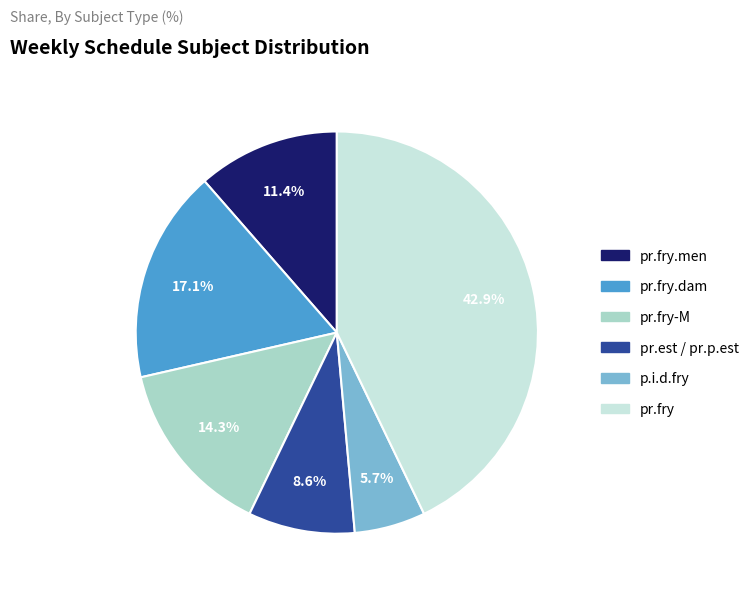

To the nearest percent, what is the average slice percentage?

17%